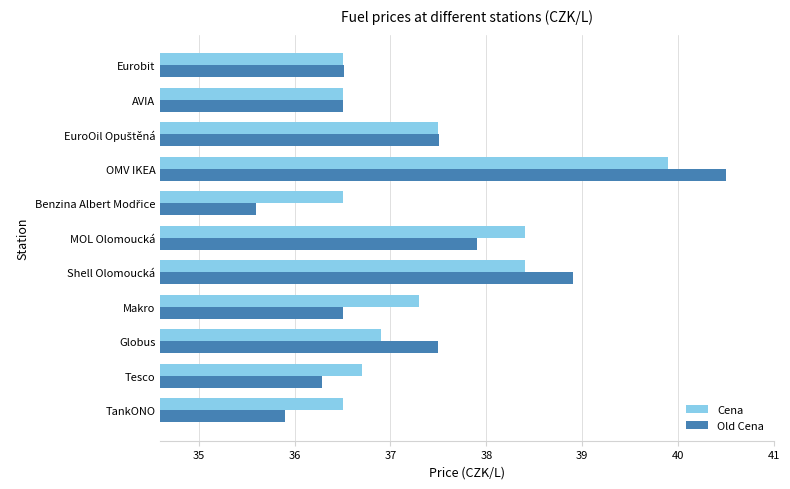

Count the Cena values in the range 36 to 38.

8